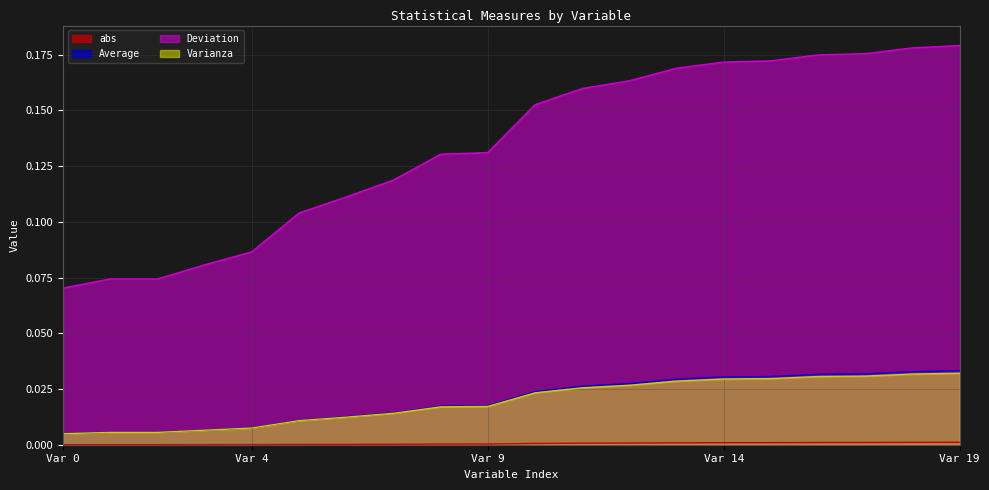

True or false: Varianza and Deviation intersect in this chart.

False